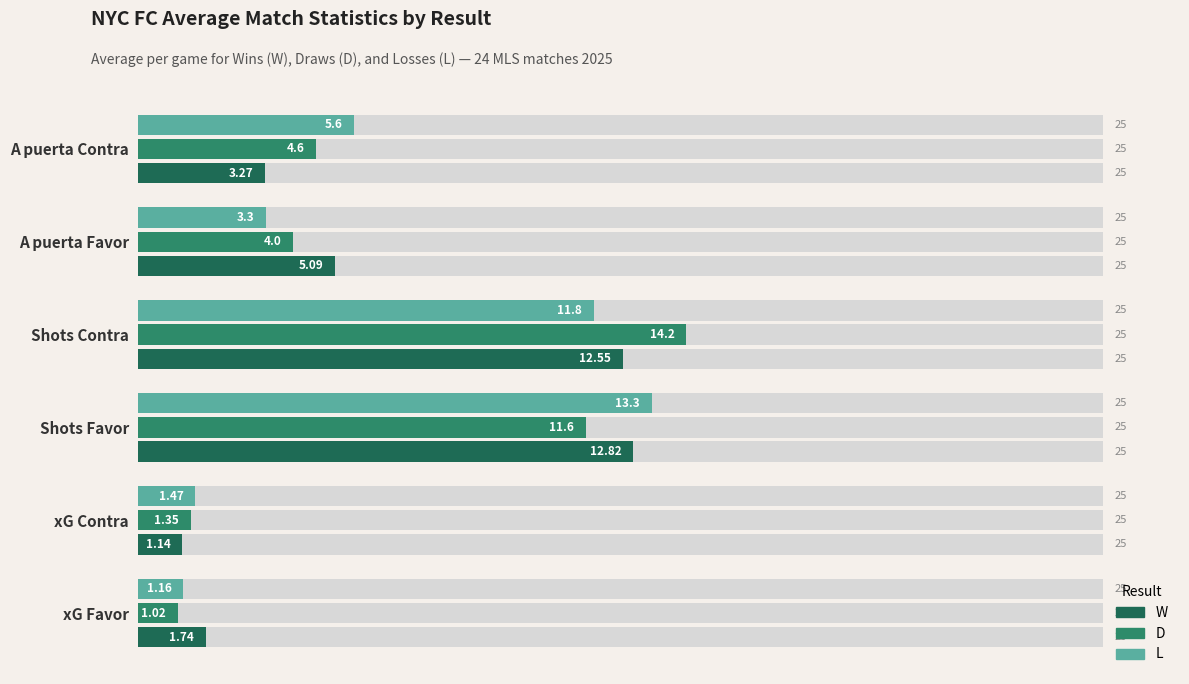

Reading left to right, list all the values displayed in this chart.

W: 1.7	1.1	12.8	12.6	5.1	3.3
D: 1.0	1.4	11.6	14.2	4.0	4.6
L: 1.2	1.5	13.3	11.8	3.3	5.6